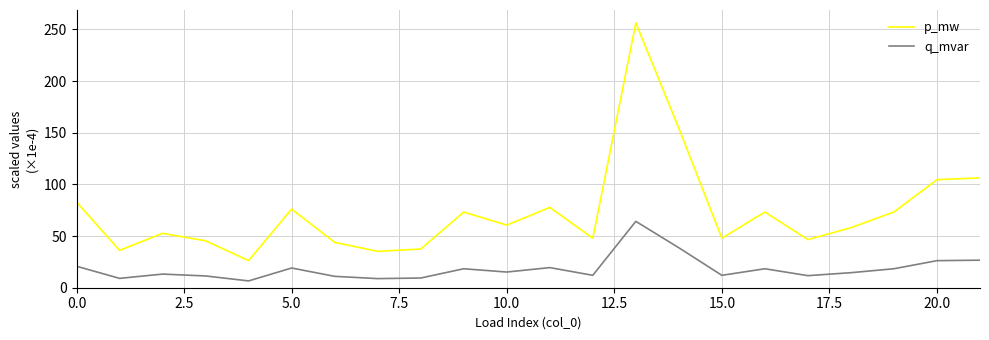

True or false: p_mw and q_mvar intersect in this chart.

False